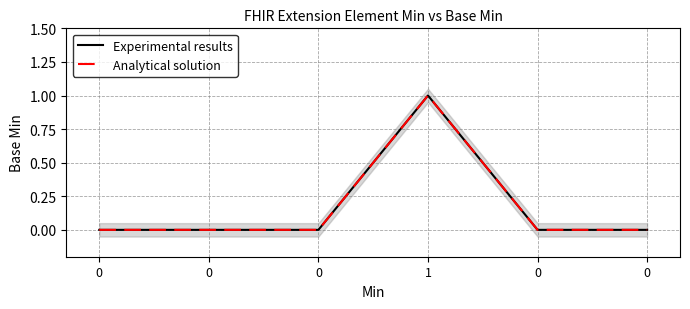

True or false: Experimental results has more than 0 interior local peaks.

True